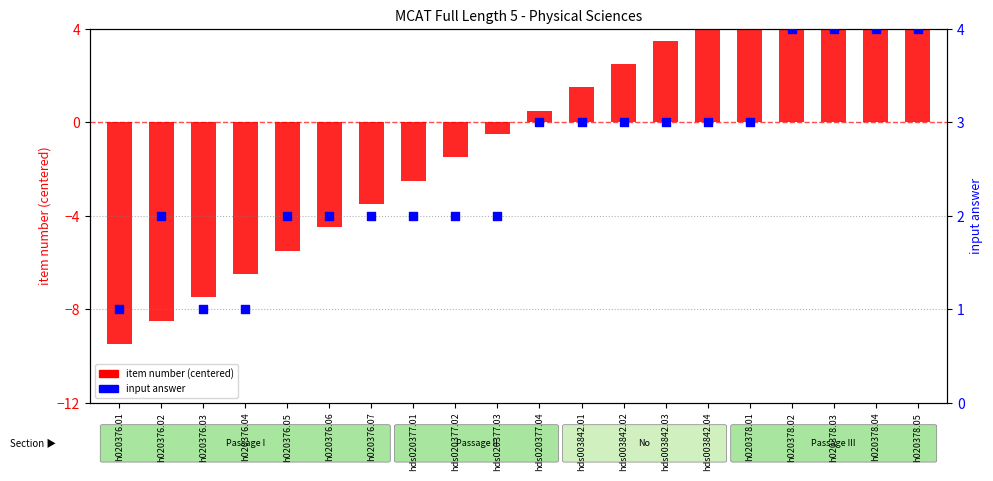

Which series has the largest Y range (max minus min)?

item number (centered)